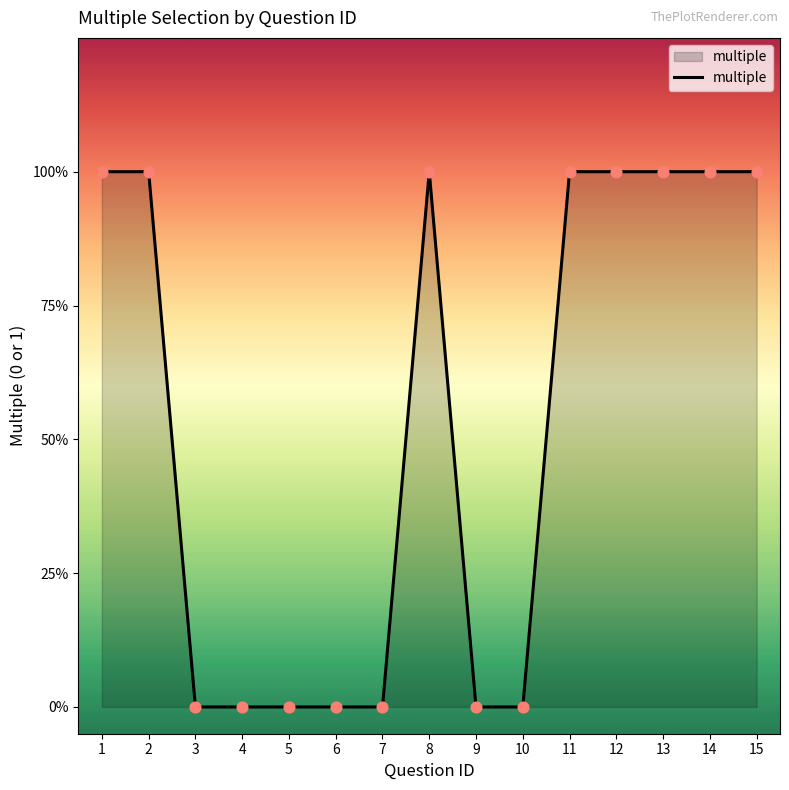

Does the chart have visible grid lines?

No